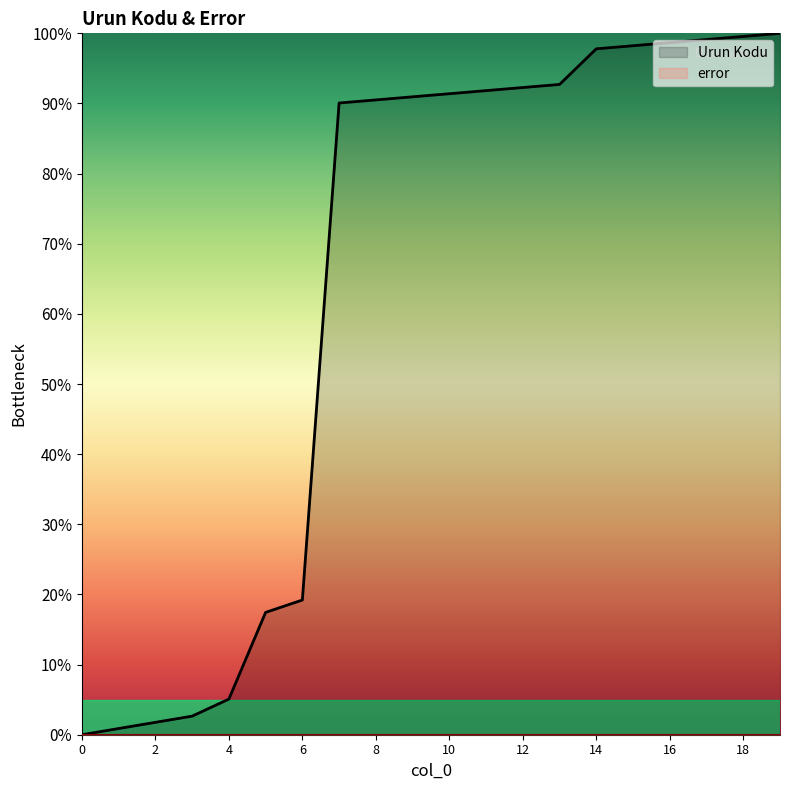

Reading left to right, what are all the values shown in this chart?

0=0.0	1=0.9	2=1.8	3=2.6	4=5.1	5=17.4	6=19.2	7=90.1	8=90.5	9=90.9	10=91.4	11=91.8	12=92.3	13=92.7	14=97.8	15=98.2	16=98.7	17=99.1	18=99.6	19=100.0